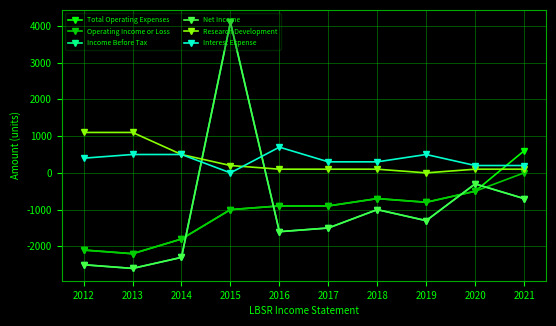

List the labels in order of Income Before Tax value, smallest first.

2013, 2012, 2014, 2016, 2017, 2019, 2018, 2021, 2020, 2015